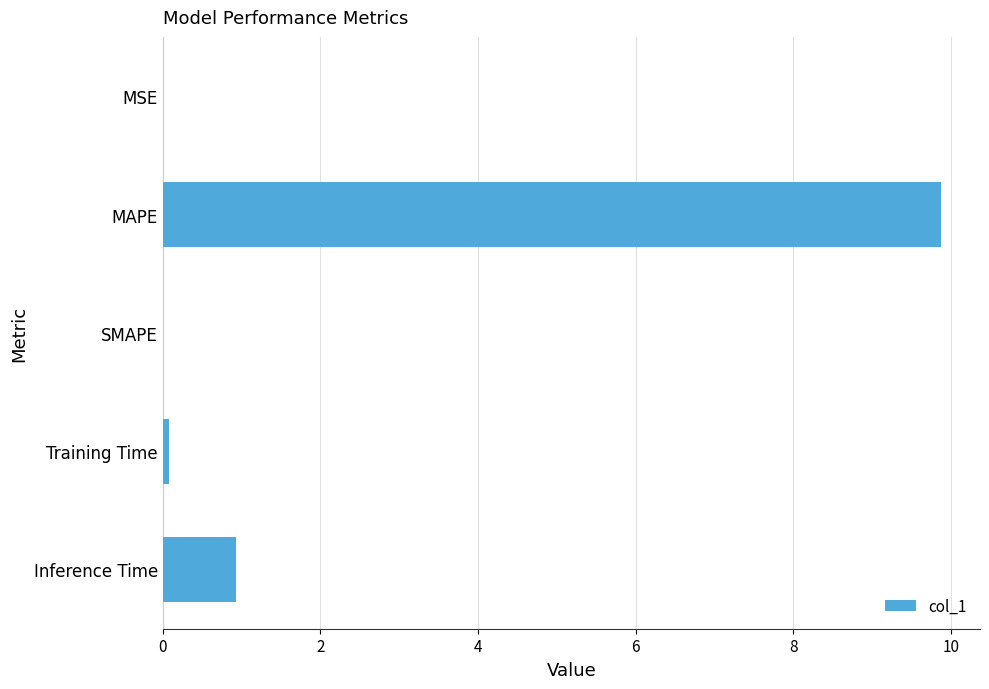

The value at MAPE is 17.2. True or false?

False